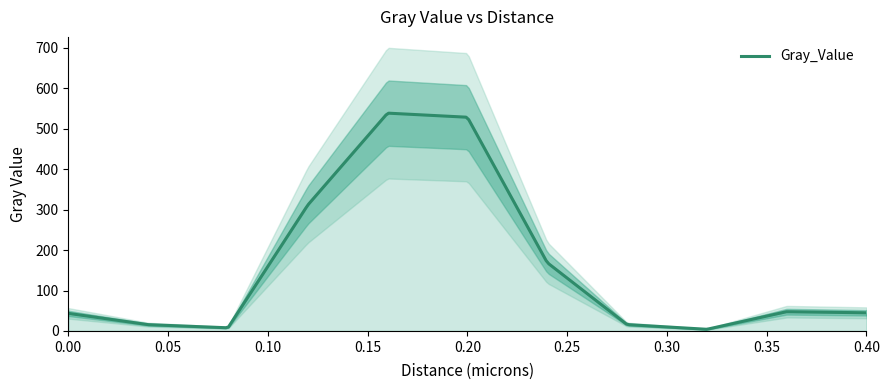

What is the average value?

157.0